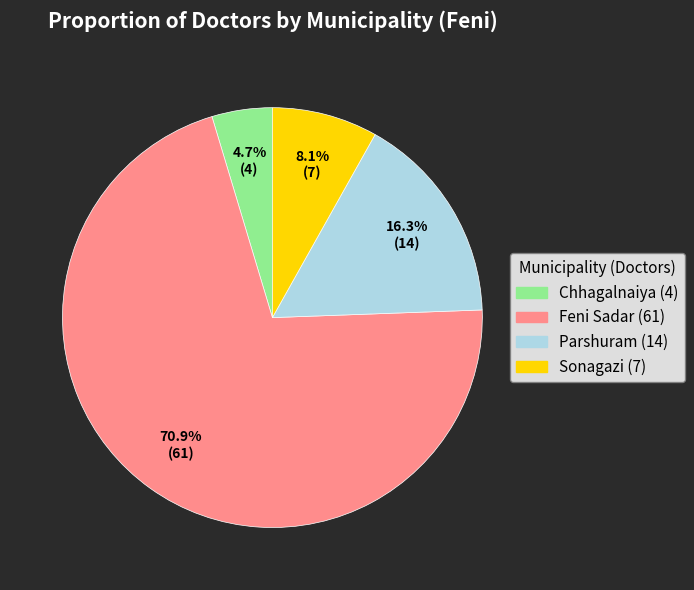

To the nearest percent, what is the difference between the Parshuram and Chhagalnaiya slice percentages?

12%